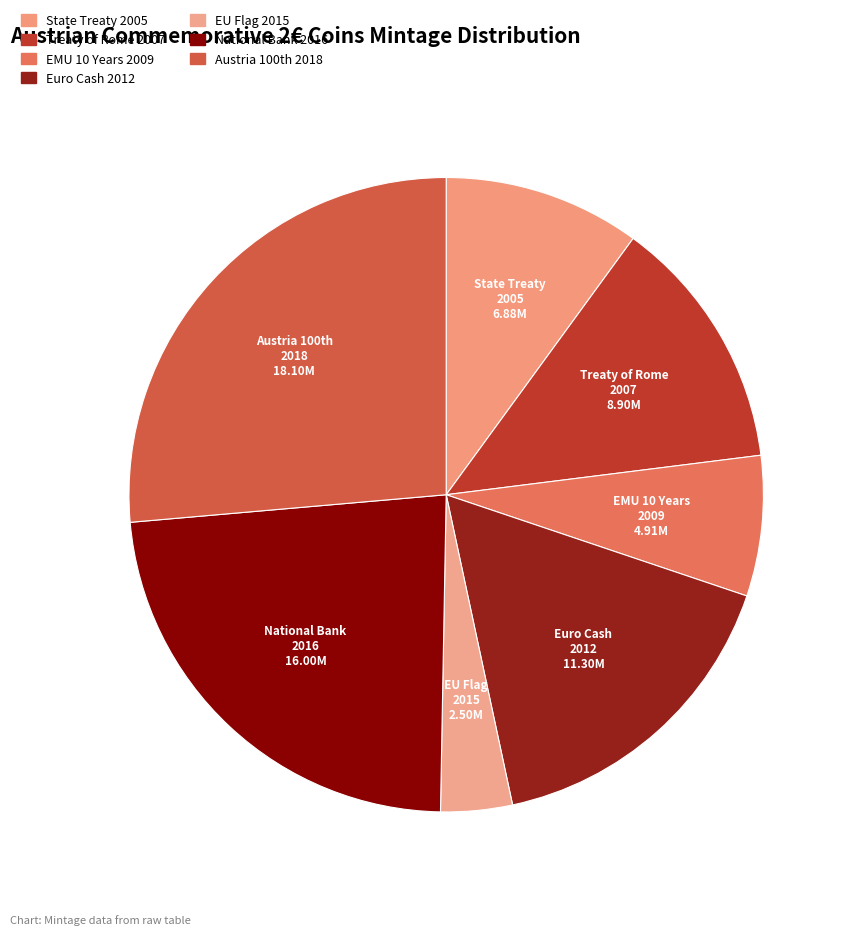

Is there a majority slice in this chart?

No